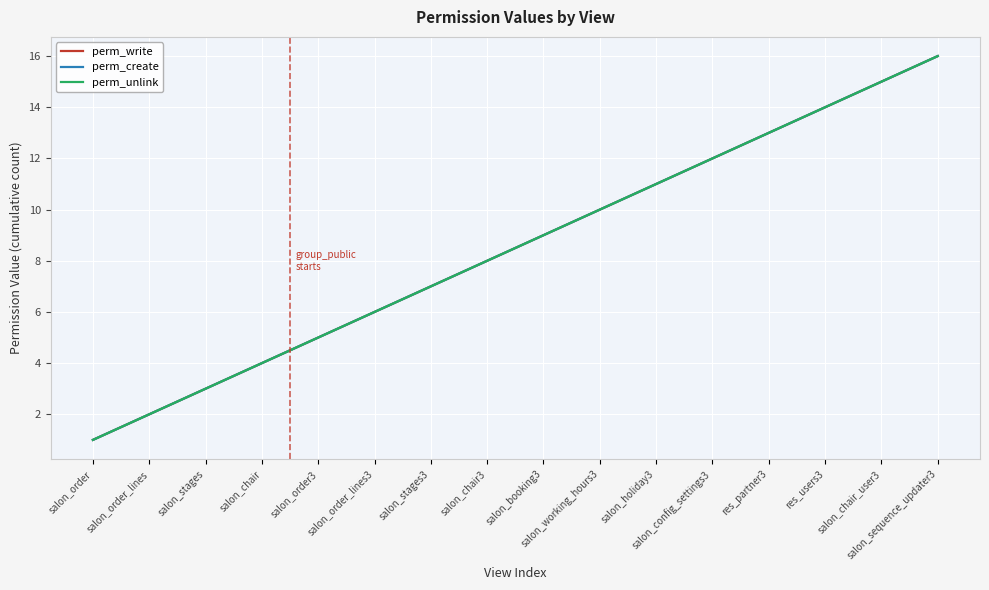

Reading right to left, what are all the values shown in this chart?

perm_write: 16	15	14	13	12	11	10	9	8	7	6	5	4	3	2	1
perm_create: 16	15	14	13	12	11	10	9	8	7	6	5	4	3	2	1
perm_unlink: 16	15	14	13	12	11	10	9	8	7	6	5	4	3	2	1